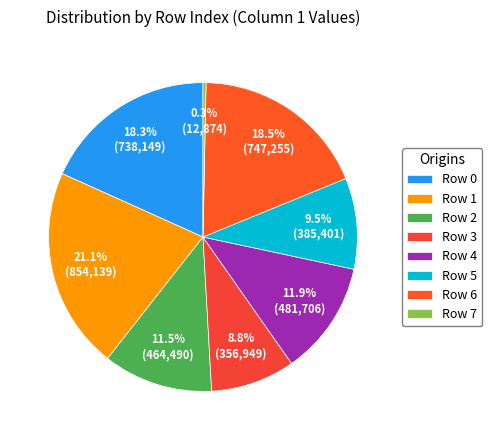

Which slice is the smallest?

Row 7